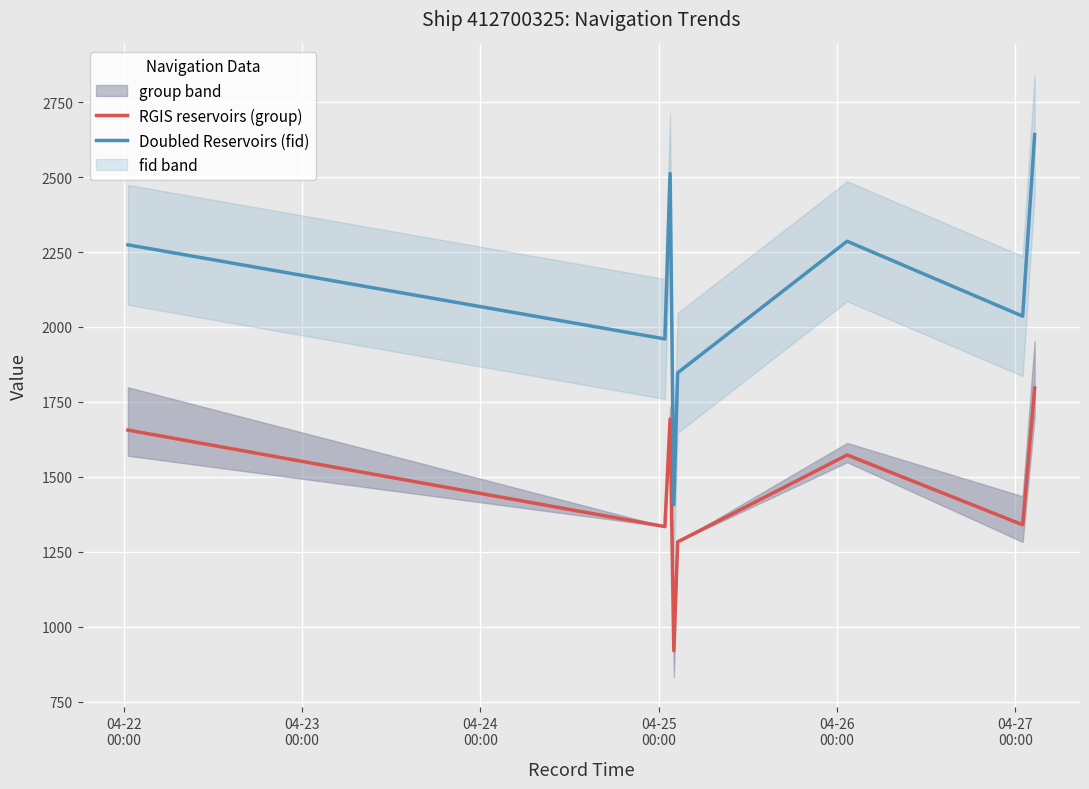

True or false: RGIS reservoirs (group) and Doubled Reservoirs (fid) intersect in this chart.

False